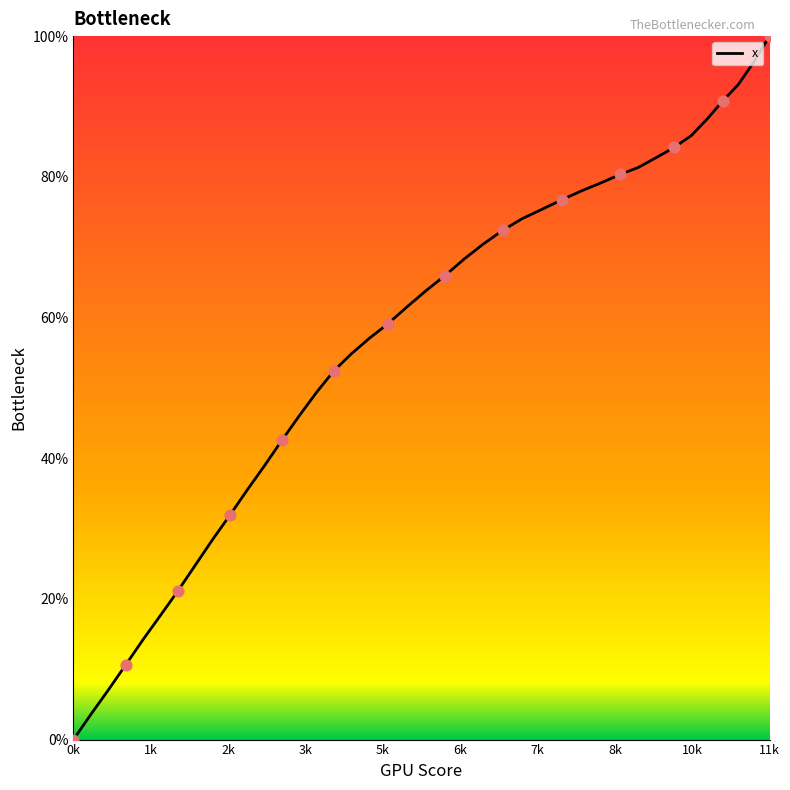

What is the maximum value shown in the chart?

100.0